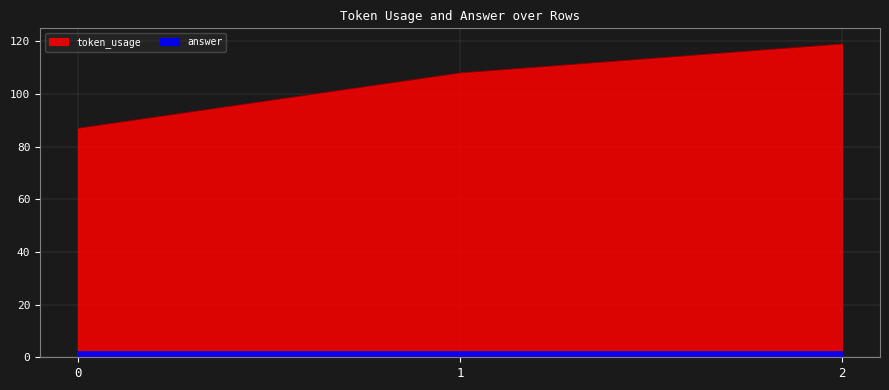

List the labels in order of value, smallest first.

0, 1, 2